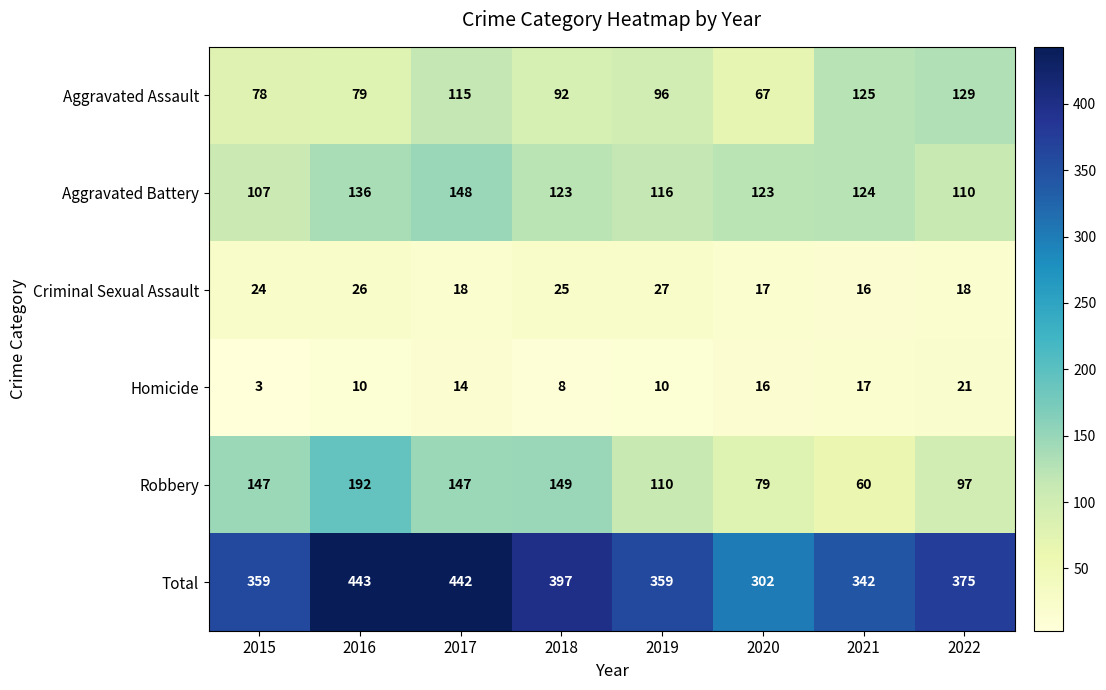

True or false: Total has a value of 302 at 2020.

True